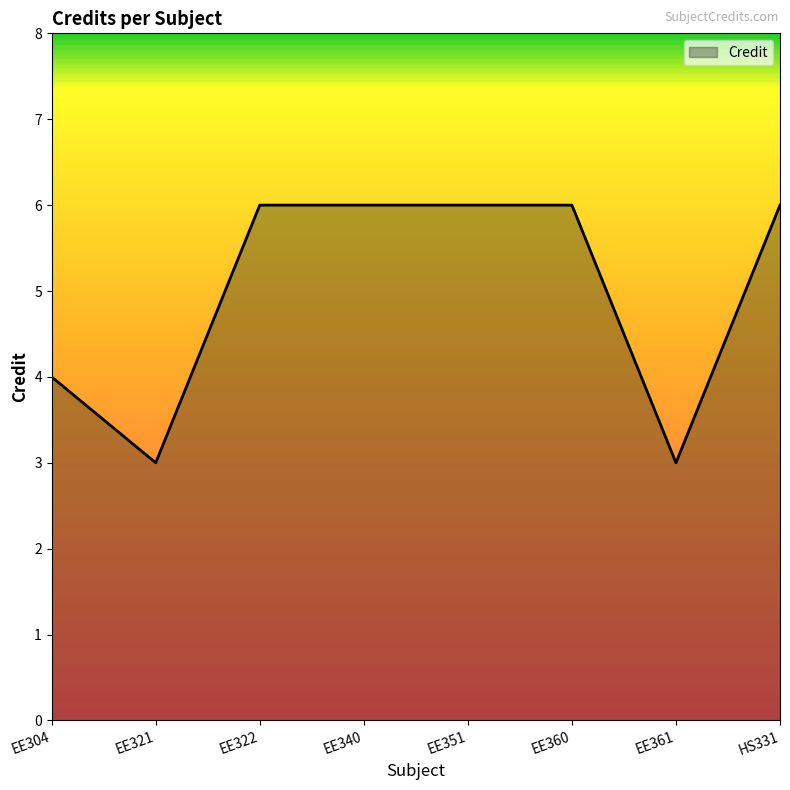

How many values are between 4 and 6?

6